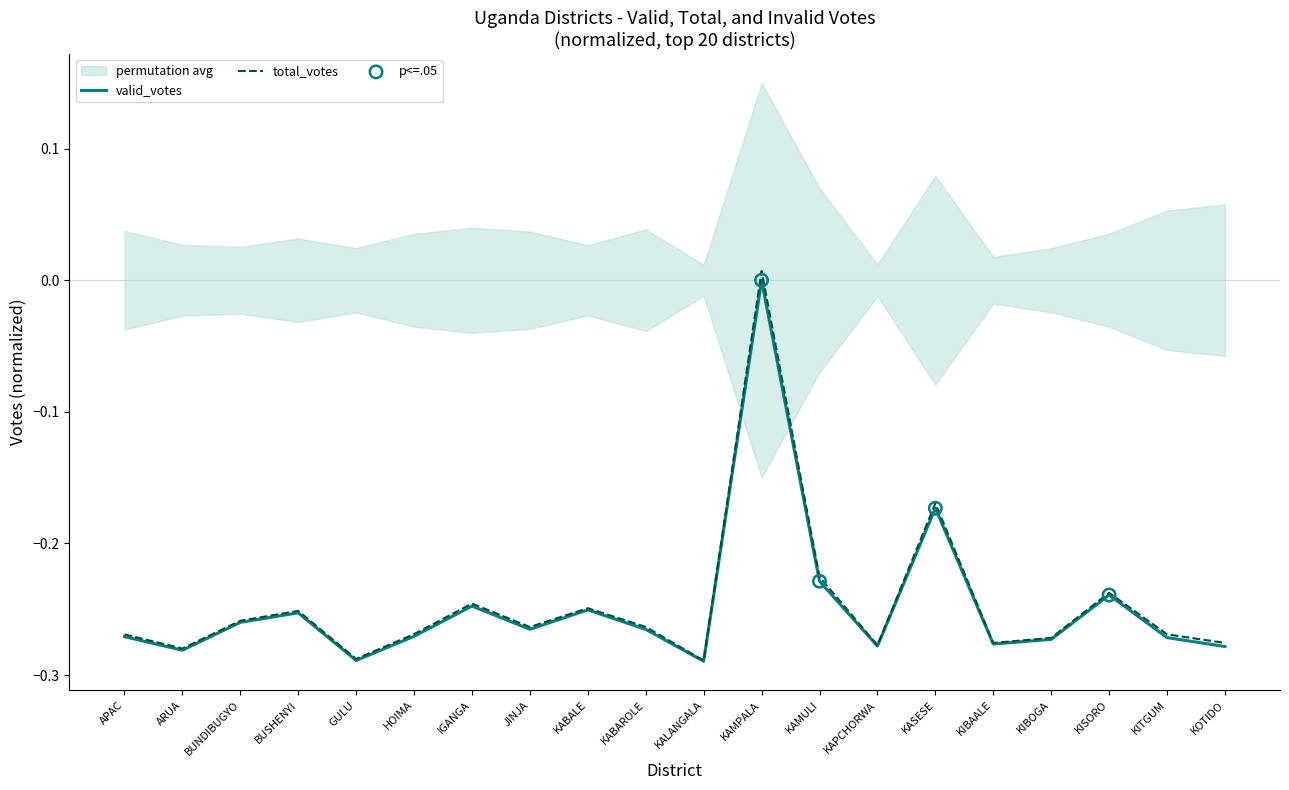

Which series has the widest spread of Y values?

total_votes